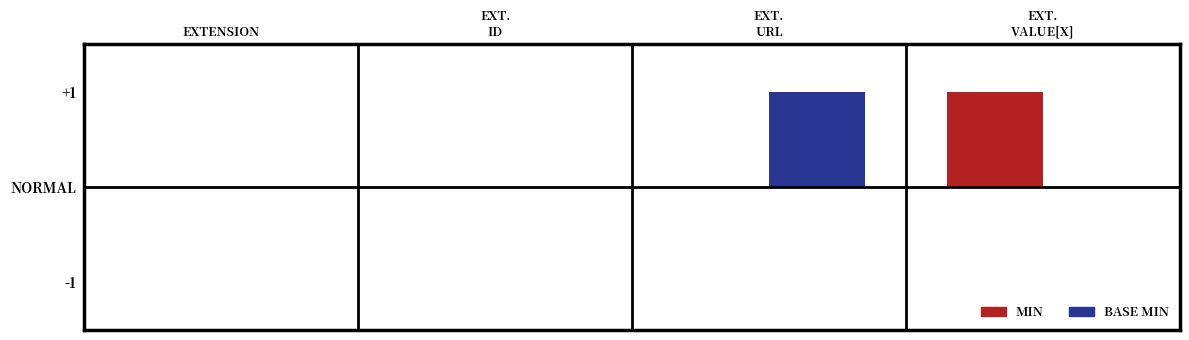

Are the bars grouped side by side (vs. stacked)?

Yes